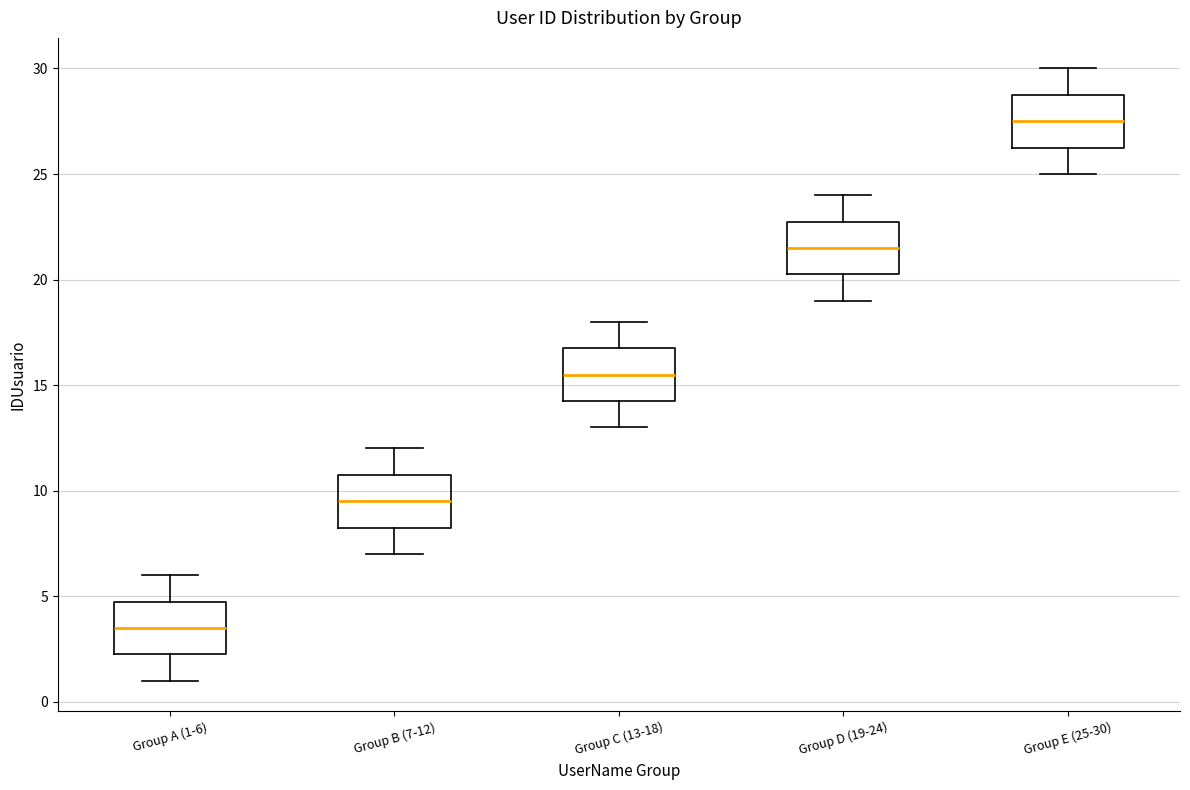

Reading left to right, read every box against the y-axis: the position of its median line, the range the box covers, and the ends of its whiskers. The values are not printed on the chart, so give them approximately, as read against the axis.

Group A (1-6): median 3.5, box 2.5 to 5.0, whiskers 1.0 to 6.0
Group B (7-12): median 9.5, box 8.5 to 11.0, whiskers 7.0 to 12.0
Group C (13-18): median 15.5, box 14.5 to 17.0, whiskers 13.0 to 18.0
Group D (19-24): median 21.5, box 20.5 to 23.0, whiskers 19.0 to 24.0
Group E (25-30): median 27.5, box 26.5 to 29.0, whiskers 25.0 to 30.0